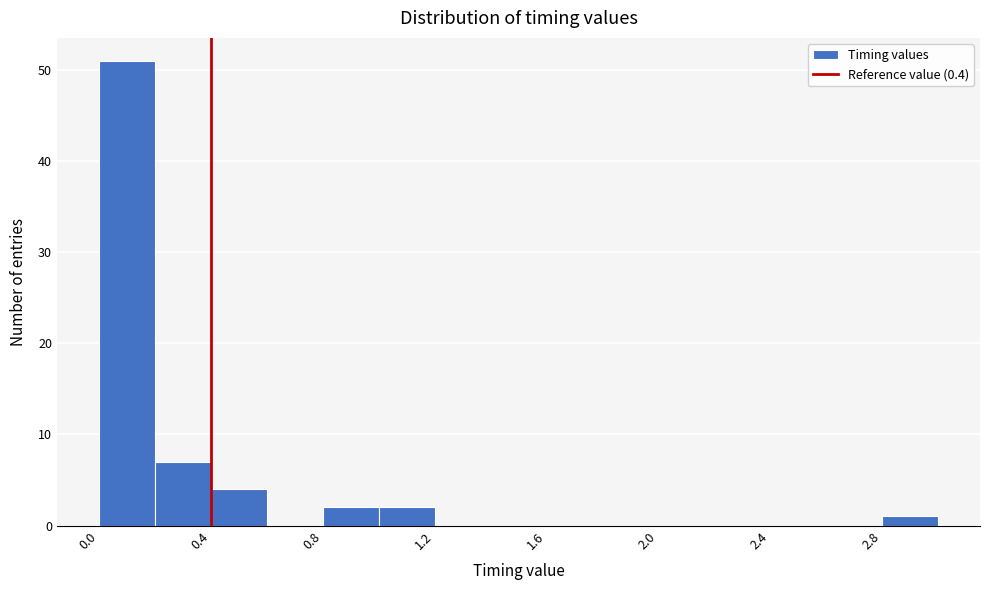

Which range on the x-axis has the tallest bar?

0.0 to 0.2